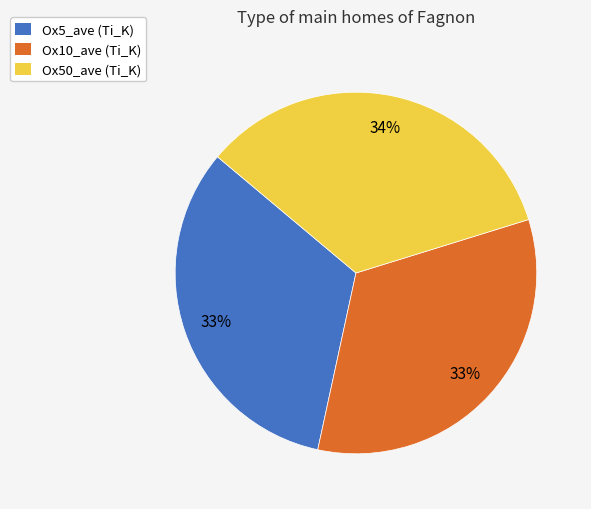

To the nearest percent, what is the difference between the largest and smallest slice percentages?

1%